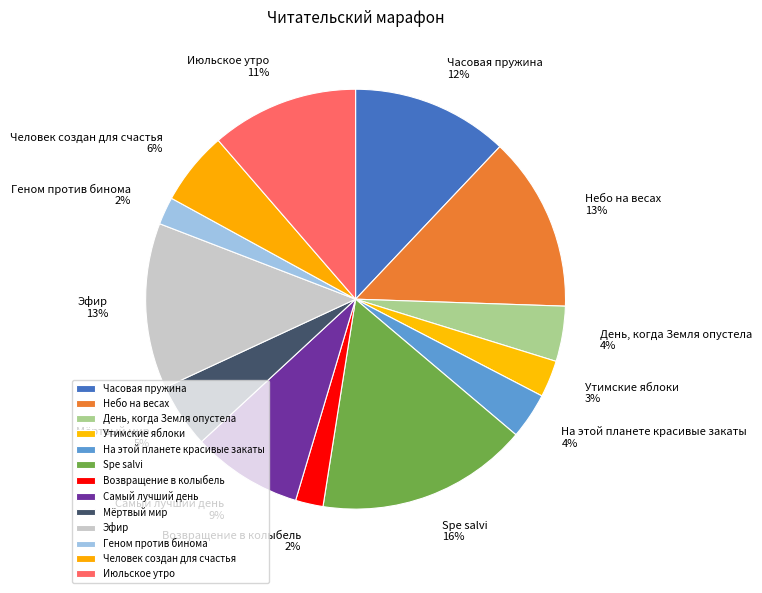

Does День, когда Земля опустела represent more than half of the total?

No